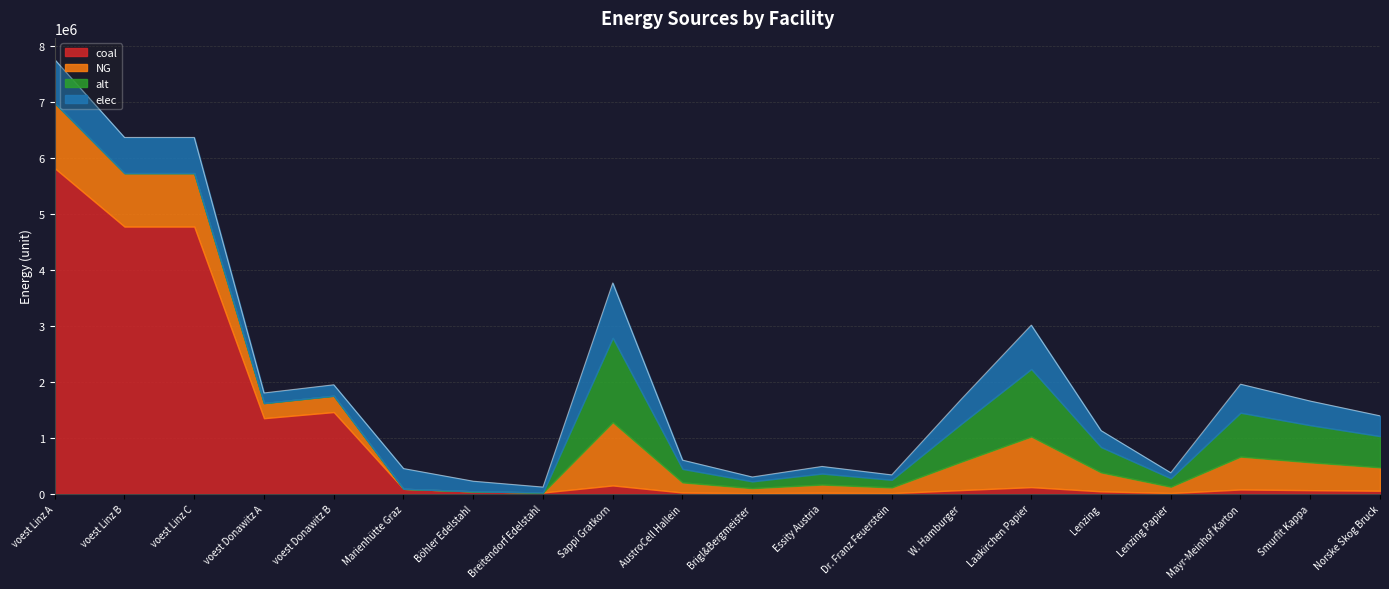

Which series has the largest range (max minus min)?

coal